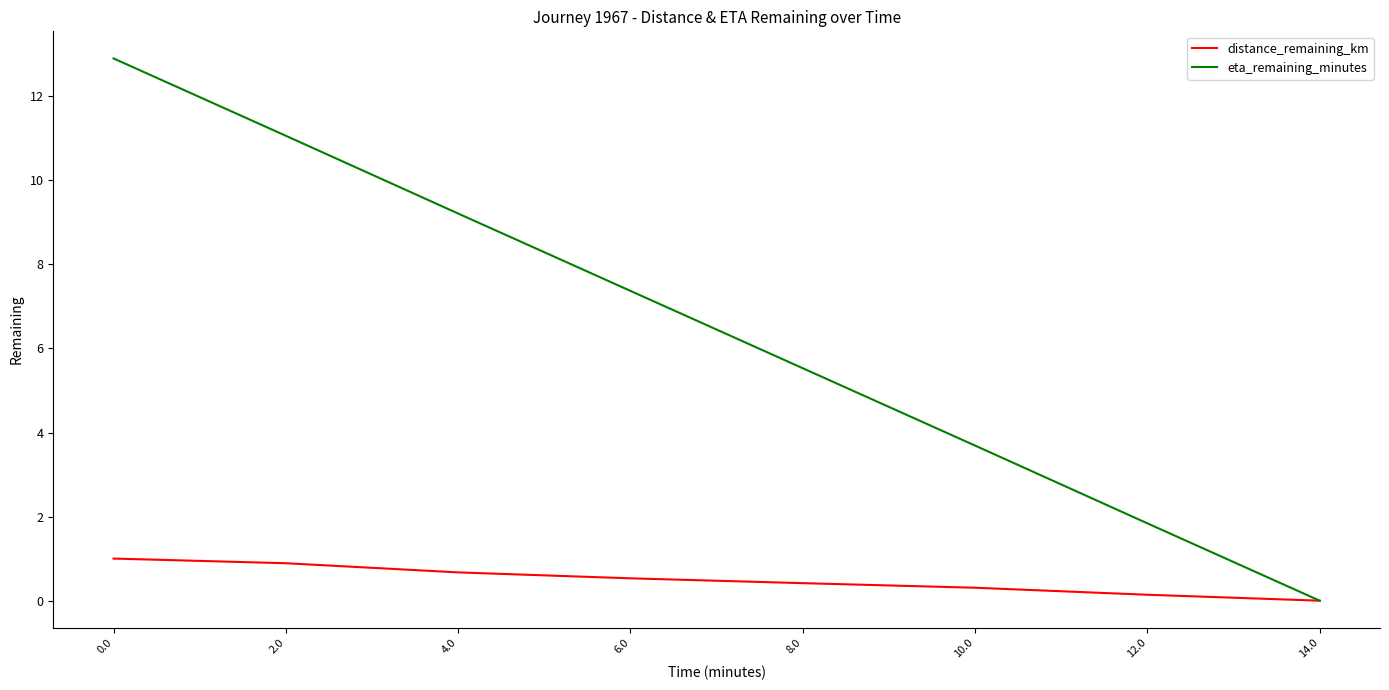

Reading left to right, transcribe all the data shown in this chart.

distance_remaining_km: 0.0=1.0	2.0=0.9	4.0=0.7	6.0=0.5	8.0=0.4	10.0=0.3	12.0=0.1	14.0=0.0
eta_remaining_minutes: 0.0=12.9	2.0=11.1	4.0=9.2	6.0=7.4	8.0=5.5	10.0=3.7	12.0=1.8	14.0=0.0